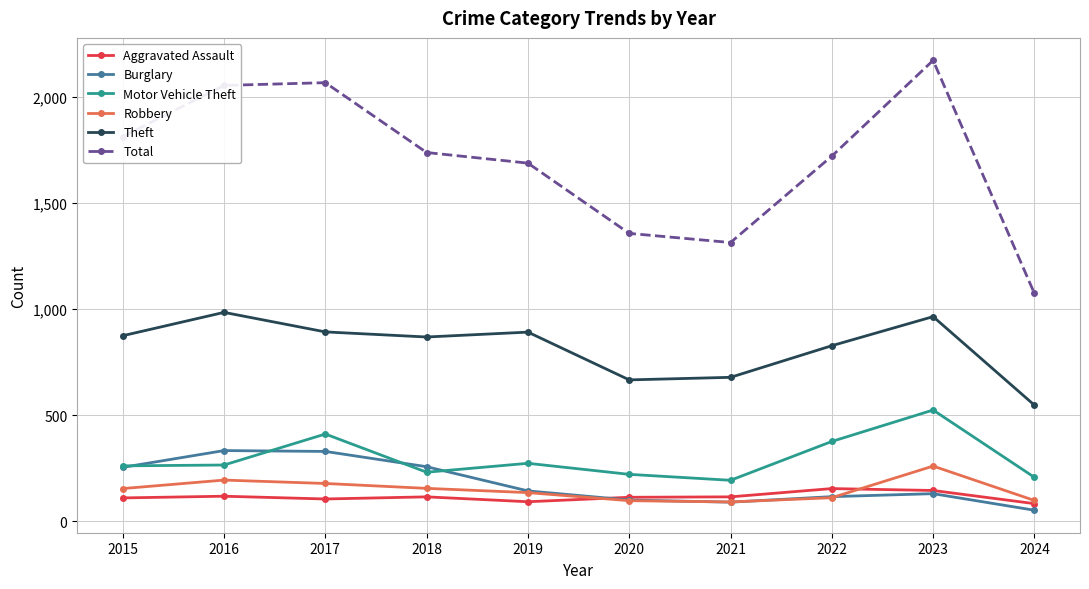

What is the difference between the maximum and minimum values in the Total series?

1098